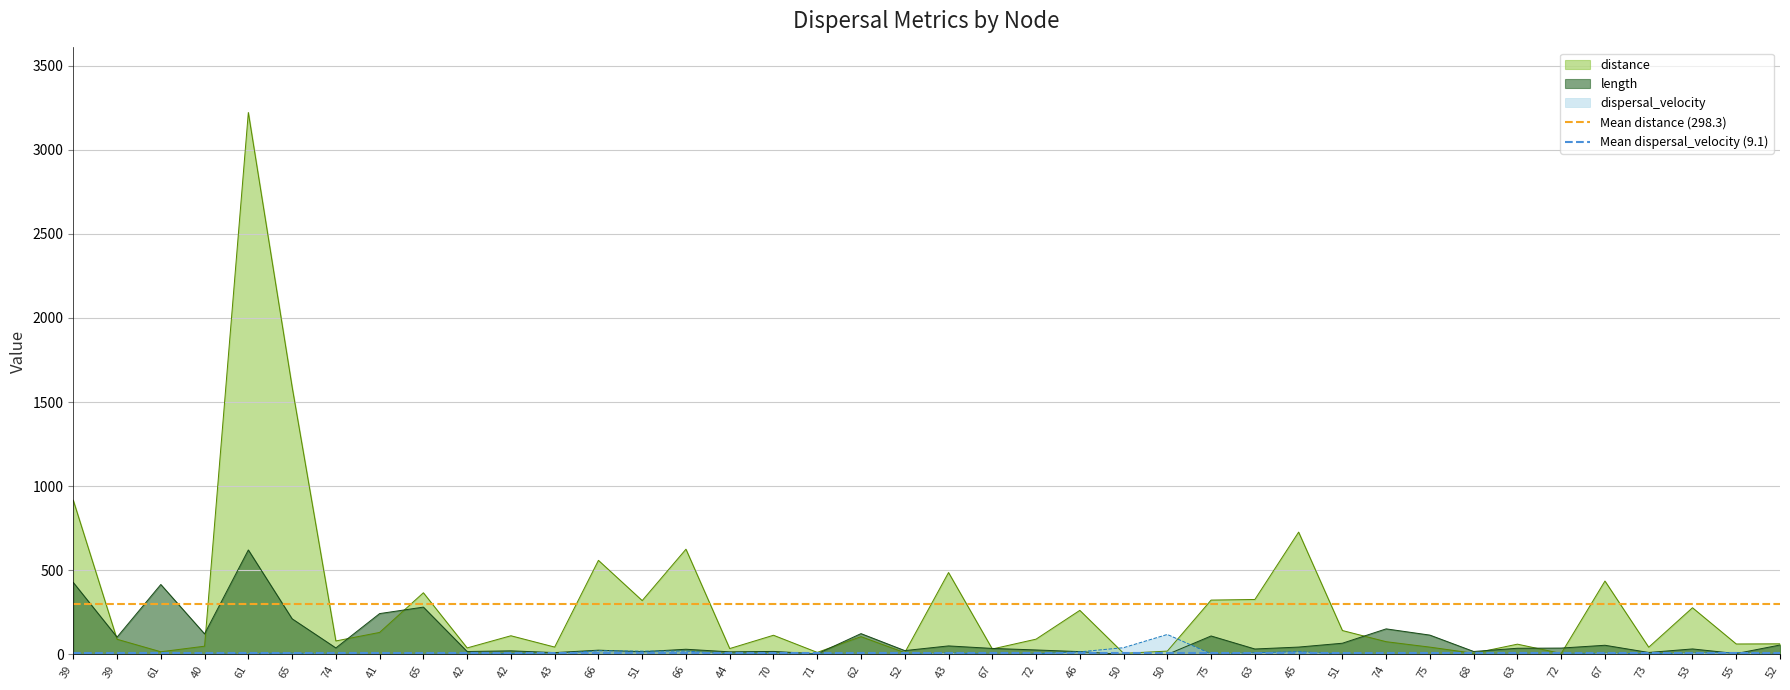

What is the average value of the Mean distance (298.3) series?

298.3